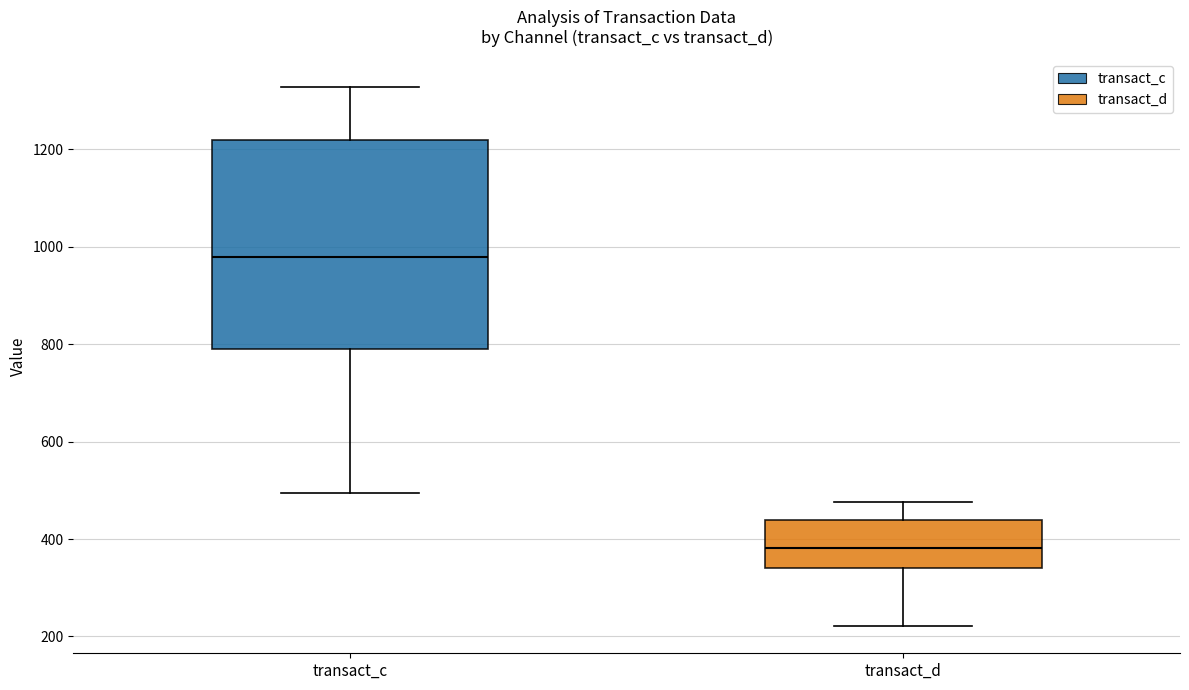

Reading left to right, transcribe this box plot: for each box, give where its median line is, the range the box spans, and where its two whiskers end, as read against the y-axis. The values are not printed on the chart, so give them approximately, as read against the axis.

transact_c: median 980, box 780 to 1220, whiskers 500 to 1320
transact_d: median 380, box 340 to 440, whiskers 220 to 480